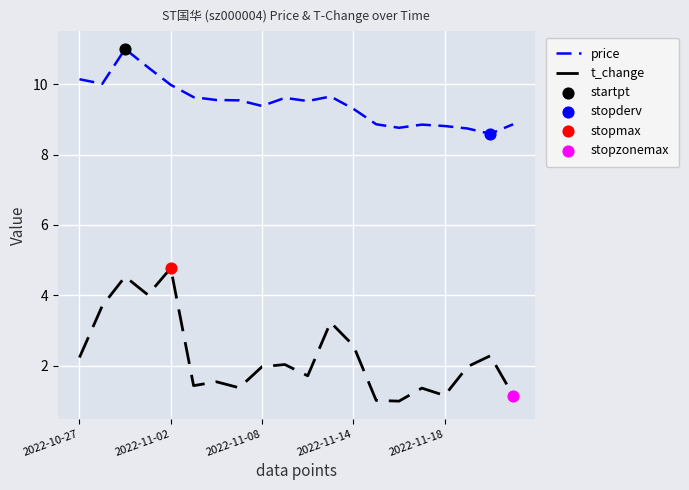

Which series has the largest total across all categories?

price